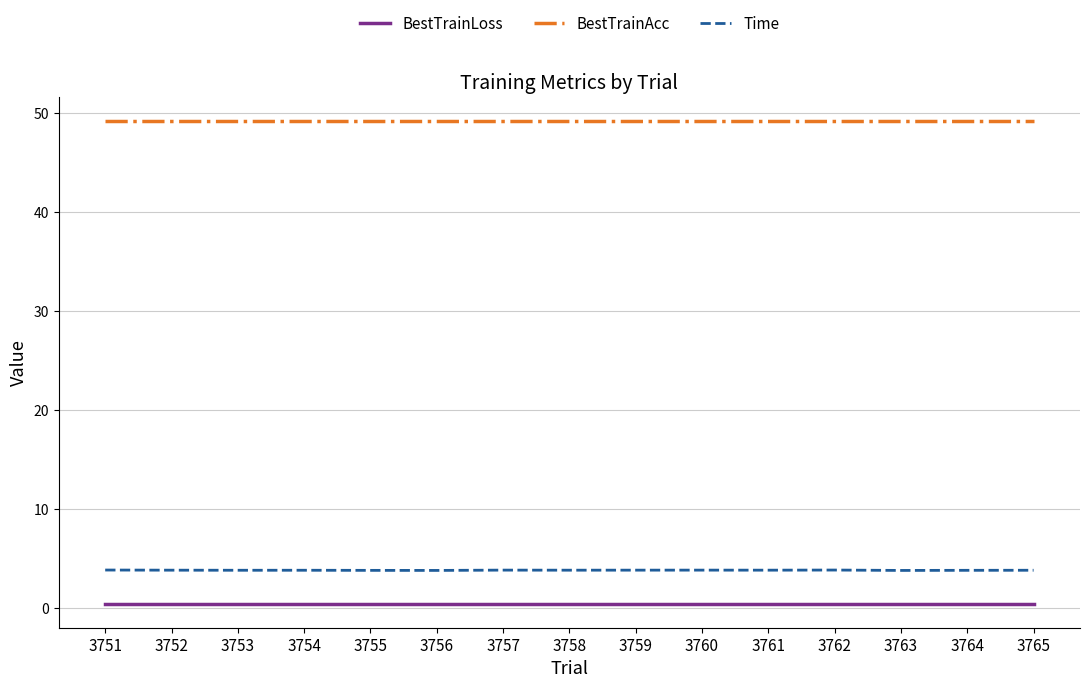

Reading left to right, transcribe all the data shown in this chart.

BestTrainLoss: 3751=0.4	3752=0.4	3753=0.4	3754=0.4	3755=0.4	3756=0.4	3757=0.4	3758=0.4	3759=0.4	3760=0.4	3761=0.4	3762=0.4	3763=0.4	3764=0.4	3765=0.4
BestTrainAcc: 3751=49.2	3752=49.2	3753=49.2	3754=49.2	3755=49.2	3756=49.2	3757=49.2	3758=49.2	3759=49.2	3760=49.2	3761=49.2	3762=49.2	3763=49.2	3764=49.2	3765=49.2
Time: 3751=3.8	3752=3.8	3753=3.8	3754=3.8	3755=3.8	3756=3.8	3757=3.8	3758=3.8	3759=3.8	3760=3.8	3761=3.8	3762=3.8	3763=3.8	3764=3.8	3765=3.8